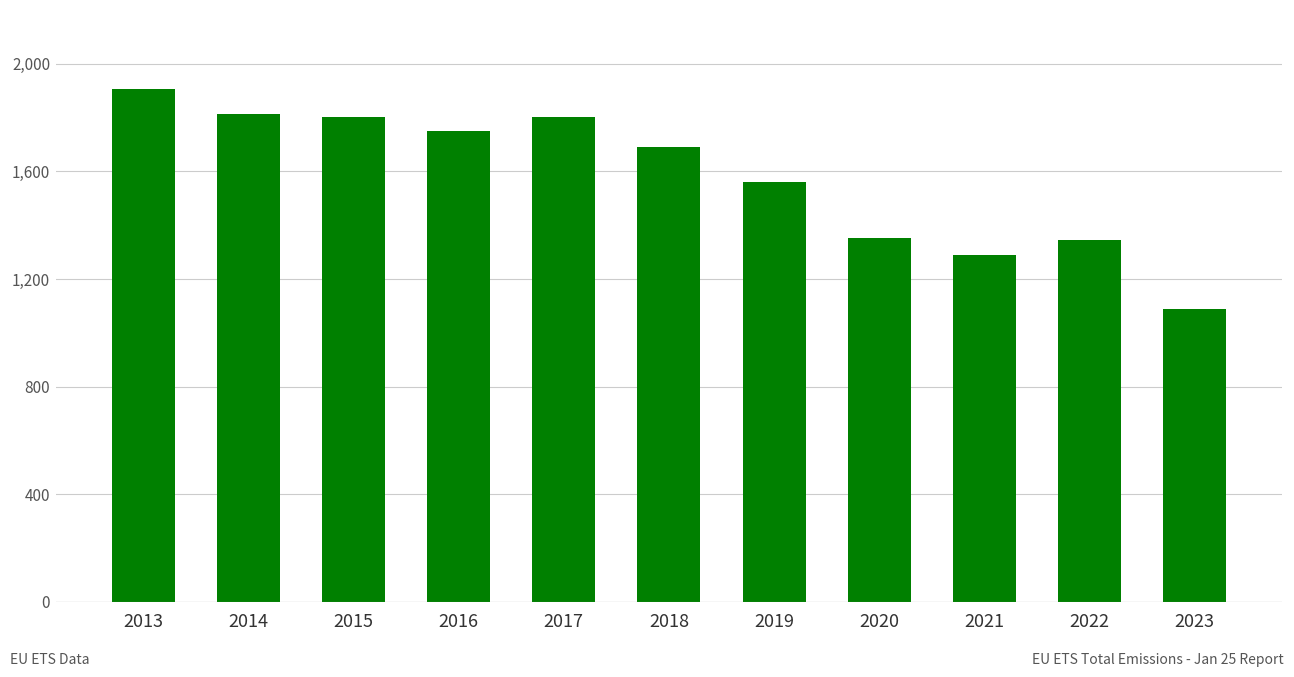

Does the chart contain stacked bars?

No